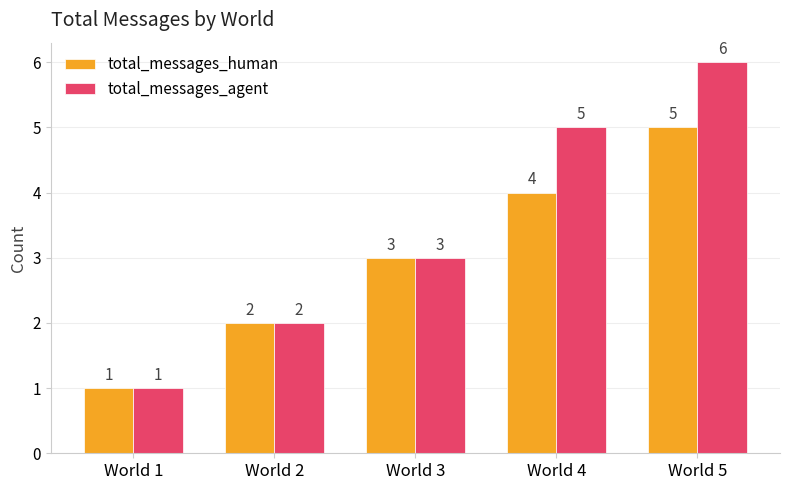

Which label corresponds to the smallest value in the chart?

World 1